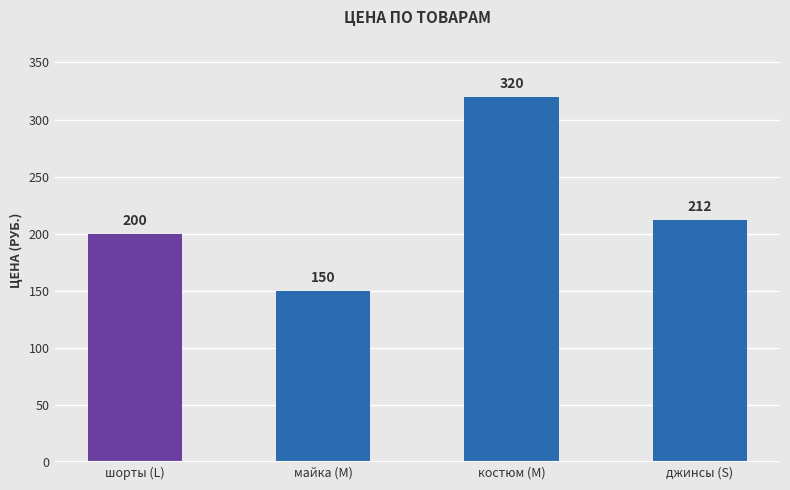

Which label corresponds to the largest value in the chart?

костюм (M)